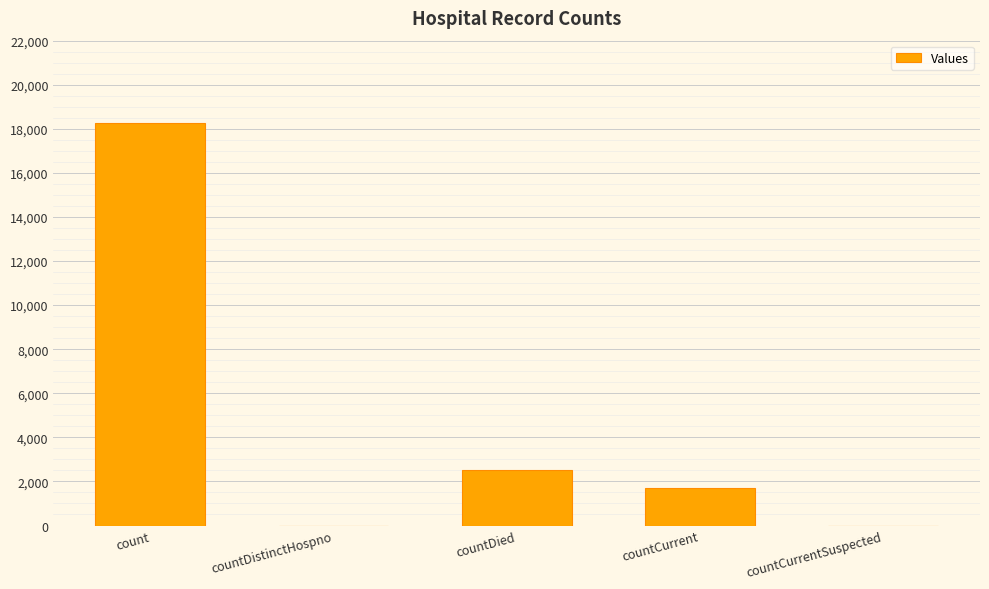

True or false: the data shows 9119 at count.

False